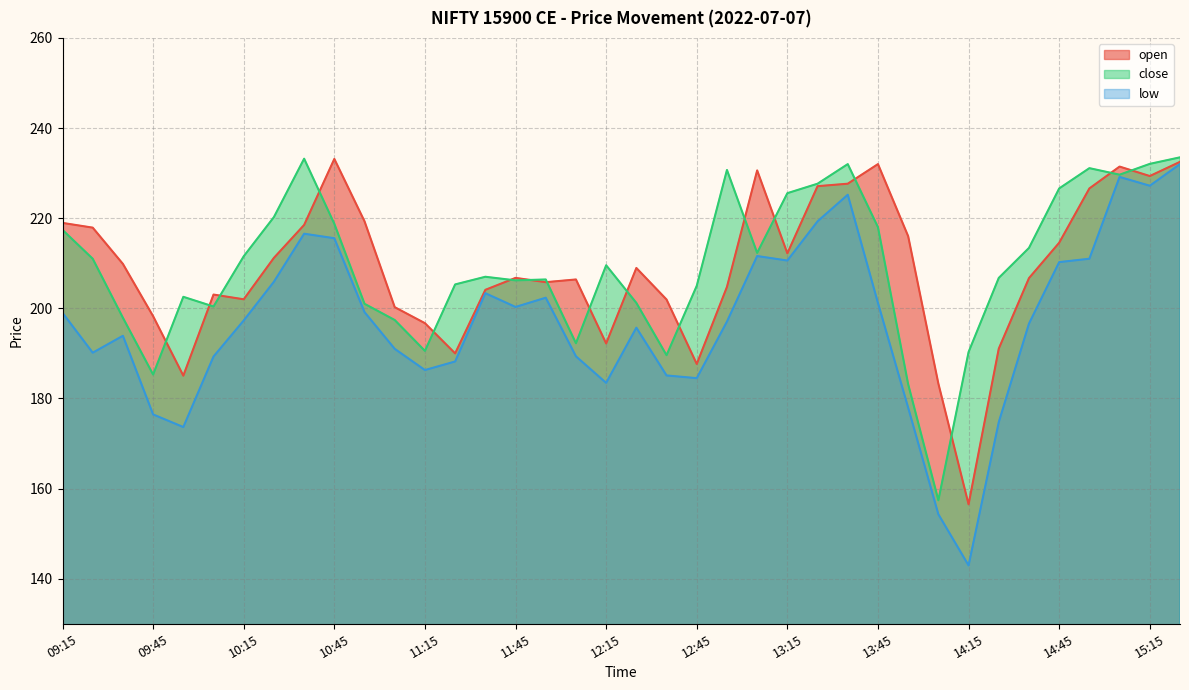

At which category does the chart reach its peak across all series?

15:25